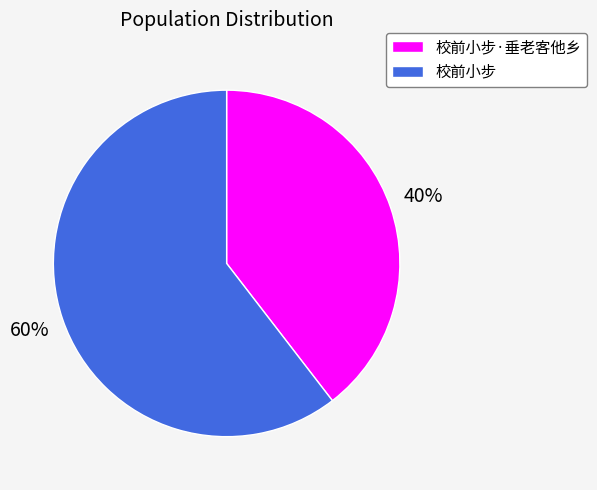

To the nearest percent, what is the average slice percentage?

50%